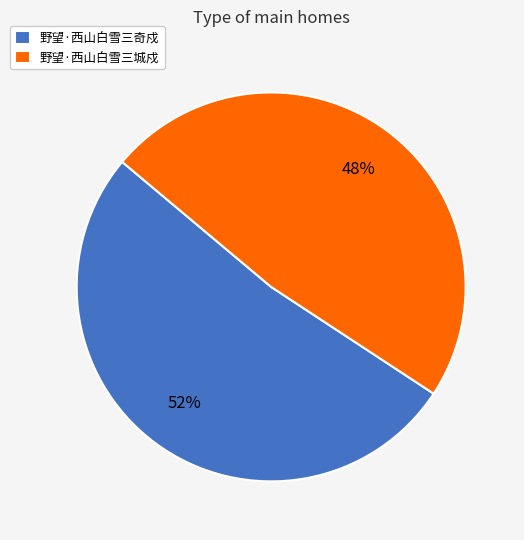

The 野望·西山白雪三城戍 slice represents 62% of the pie. True or false?

False